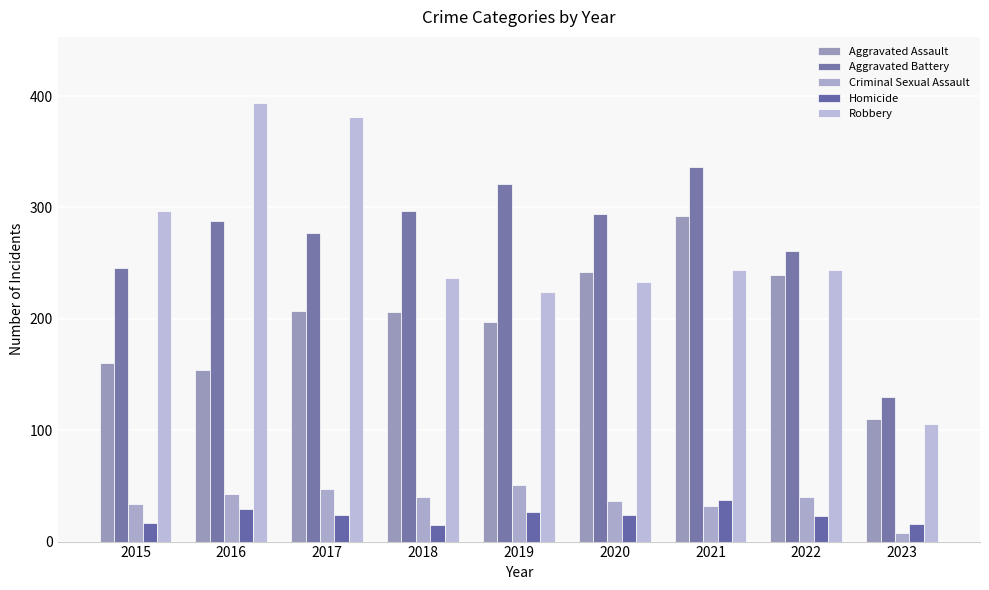

What are all the series names shown in the legend?

Aggravated Assault, Aggravated Battery, Criminal Sexual Assault, Homicide, Robbery